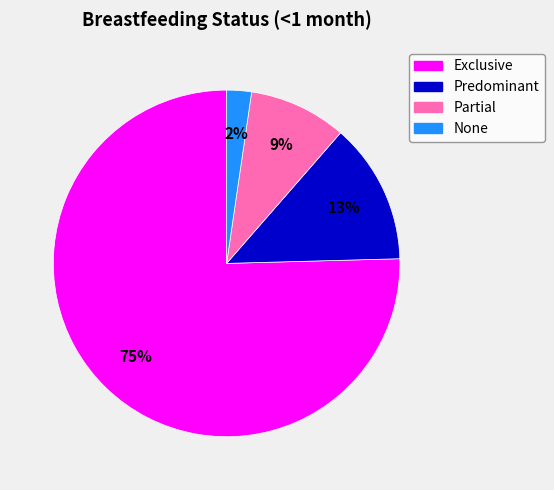

Do Predominant and Exclusive together represent more than half of the pie?

Yes